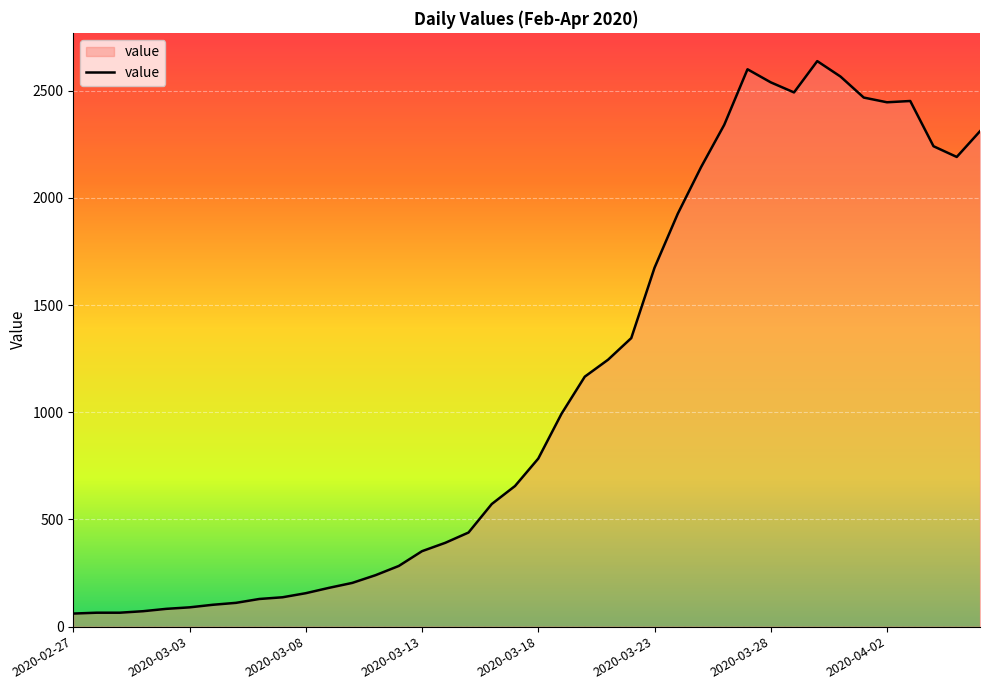

What is the smallest value displayed?

61